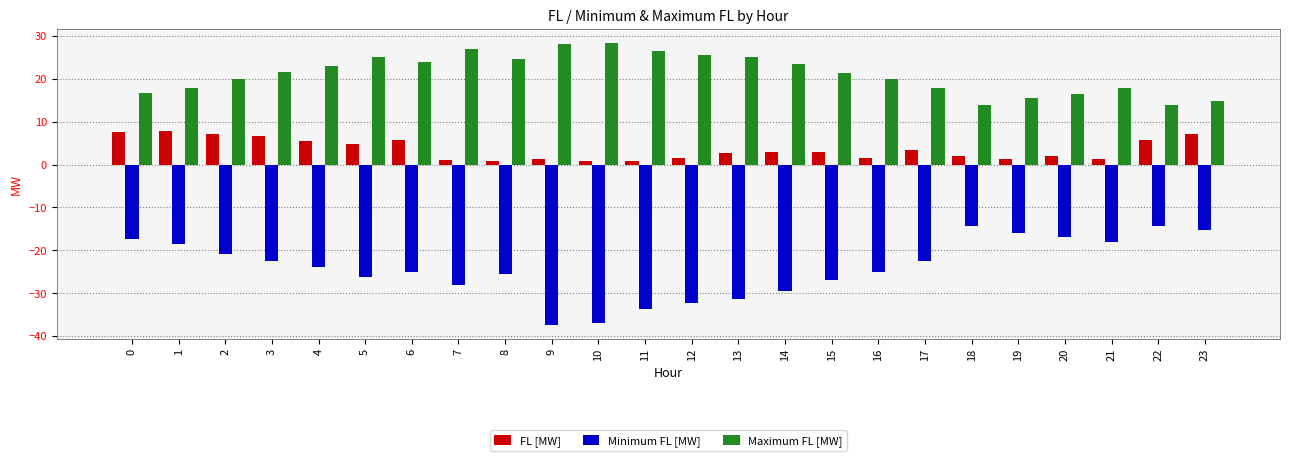

How many groups of bars are there?

24